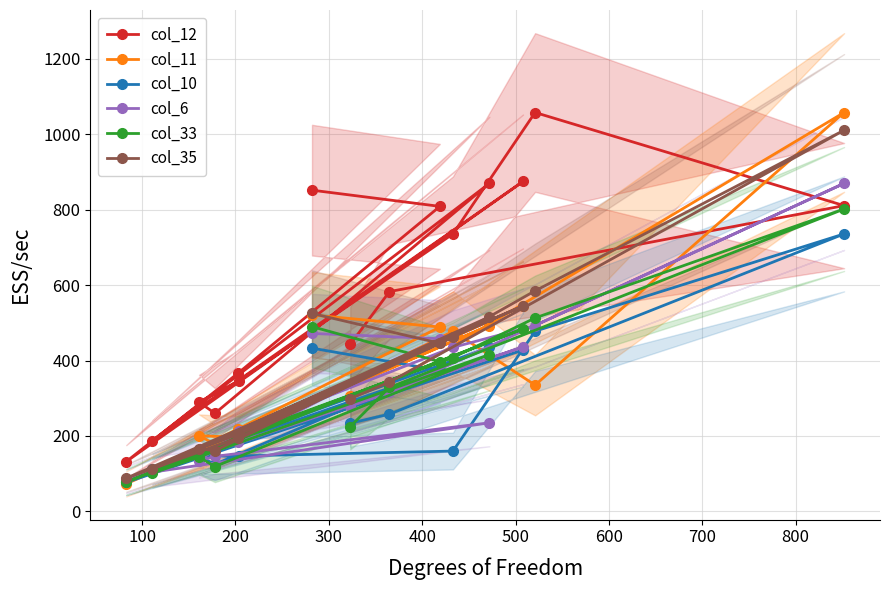

What is the average value of the col_6 series?

324